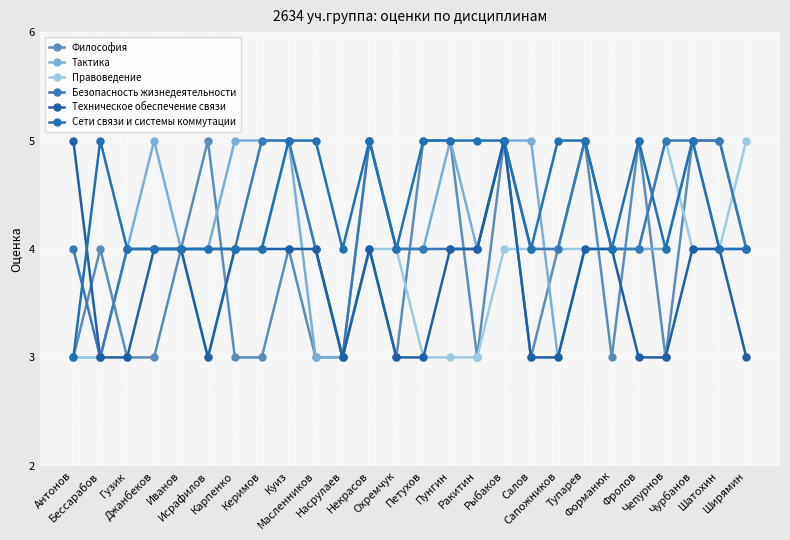

At which label does Тактика reach its minimum?

Антонов